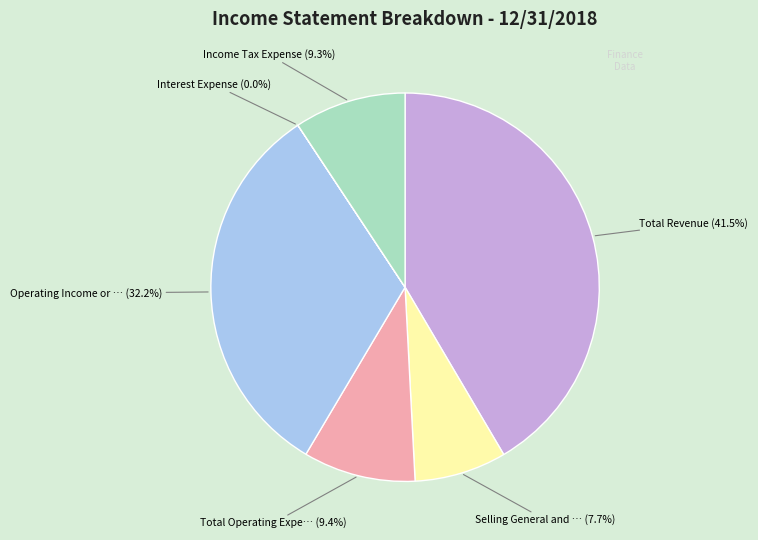

Which slice is the smallest?

Interest Expense